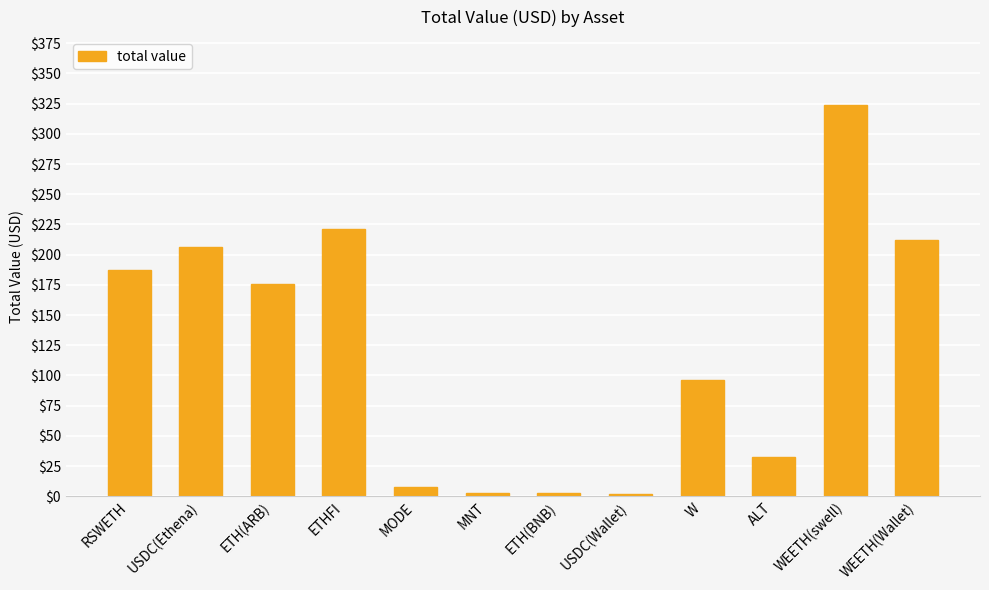

What is the ratio of the value at WEETH(swell) to the value at WEETH(Wallet)?

1.5